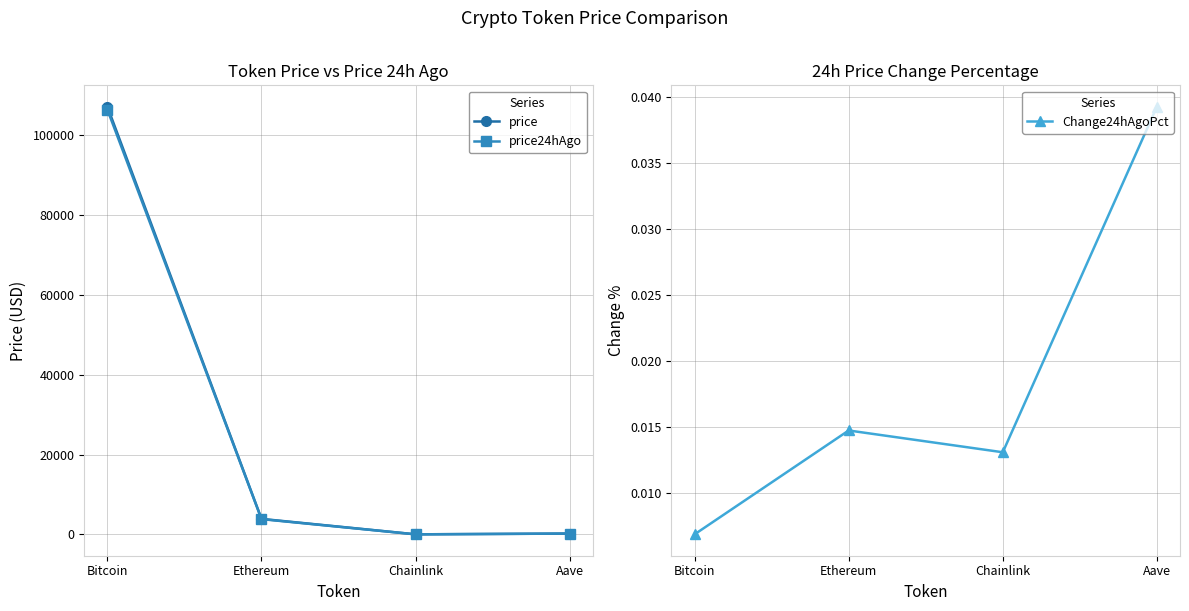

At how many categories does at least one series exceed 81822?

1